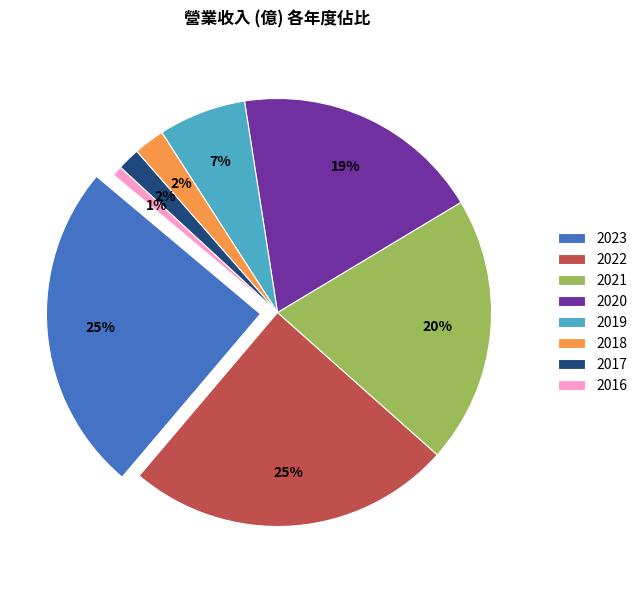

Does 2022 represent more than half of the total?

No